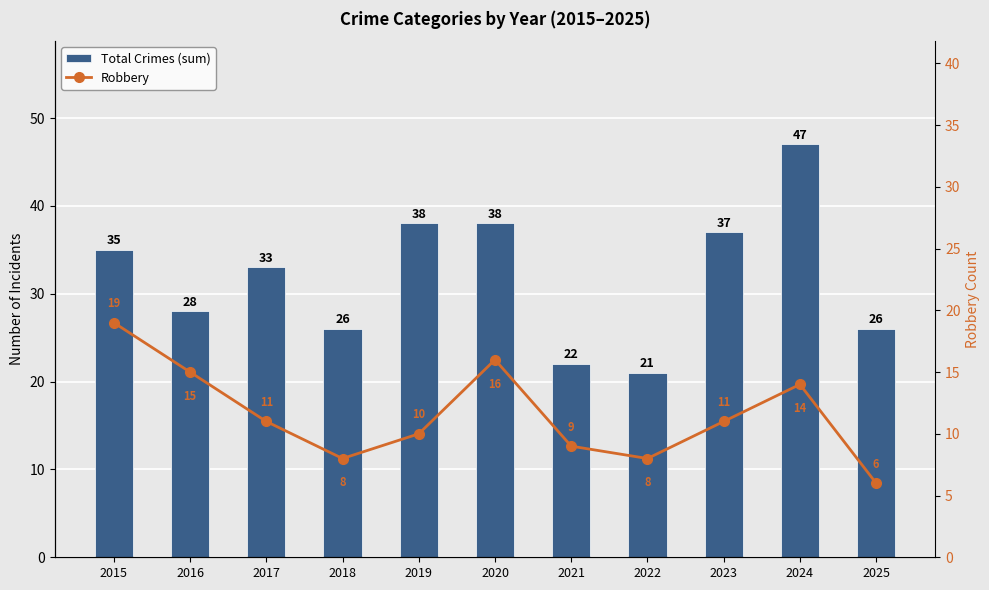

Read the Total Crimes (sum) value at 2024, to the nearest 10.

50